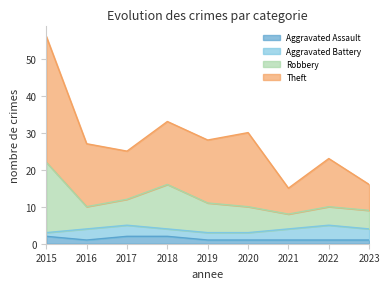

Is it true that Aggravated Assault equals 1 at 2023?

True